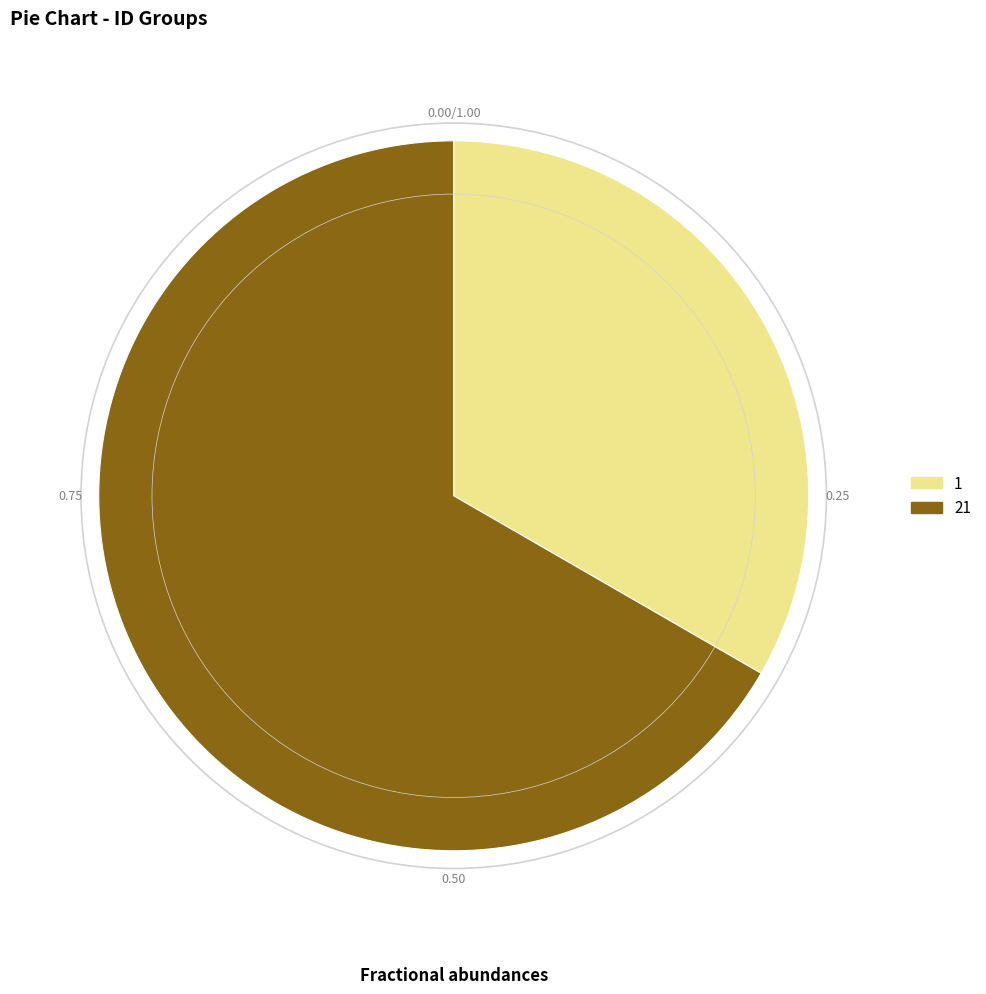

Is it true that 21 is 60% of the pie?

False